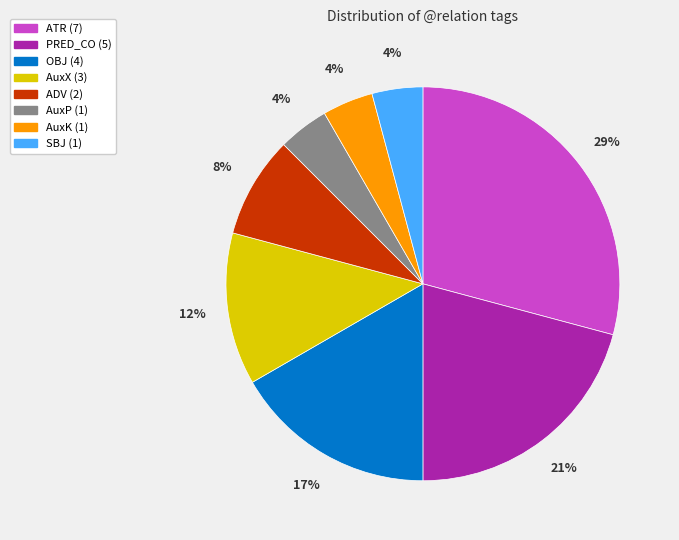

To the nearest percent, what percentage of the pie is ADV?

8%